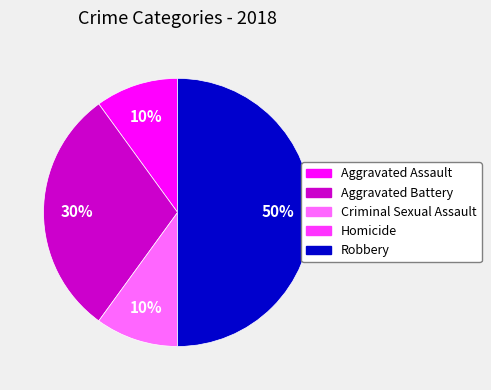

What is the ratio of the value at Aggravated Assault to the value at Aggravated Battery?

0.3